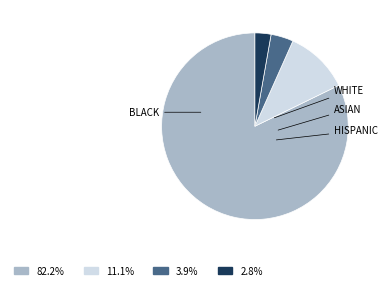

How many slices are in this pie chart?

4